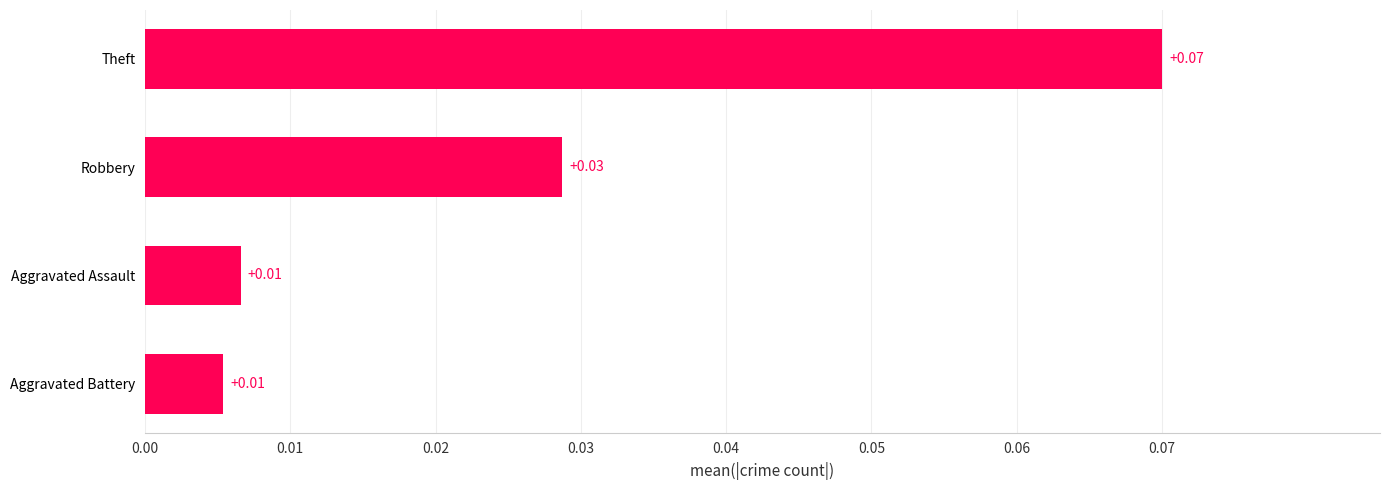

Between Robbery and Theft, which is larger?

Theft